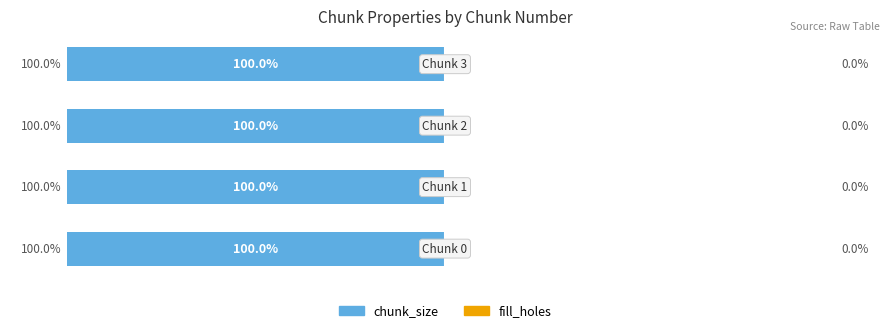

Count the number of data series in this chart.

2